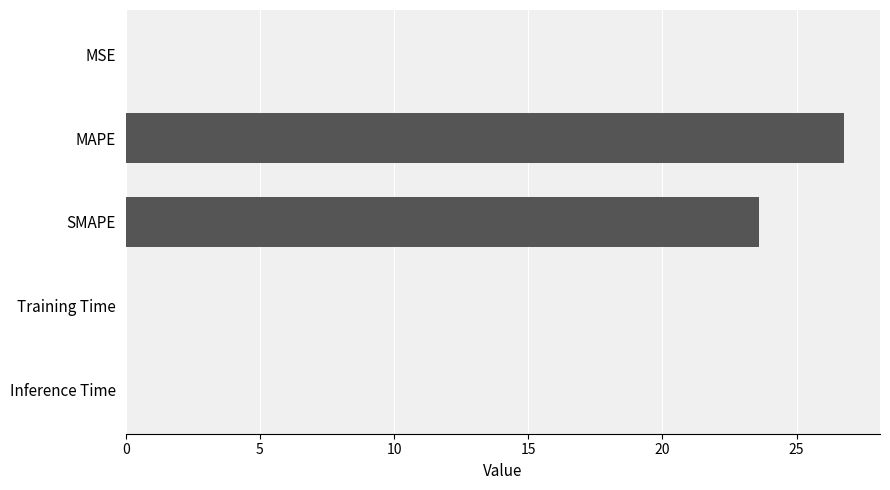

What is the sum of the values at SMAPE and MAPE?

50.4